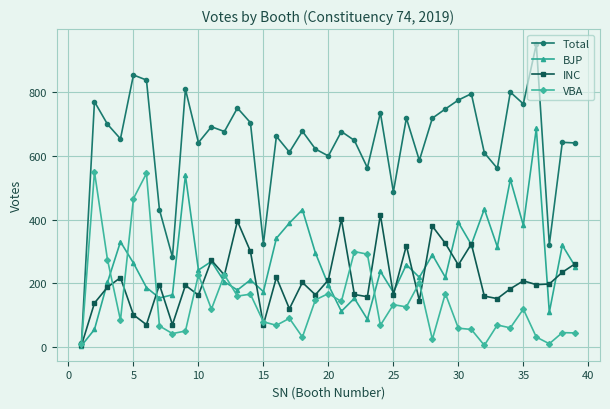

What is the maximum value shown in the chart?

952